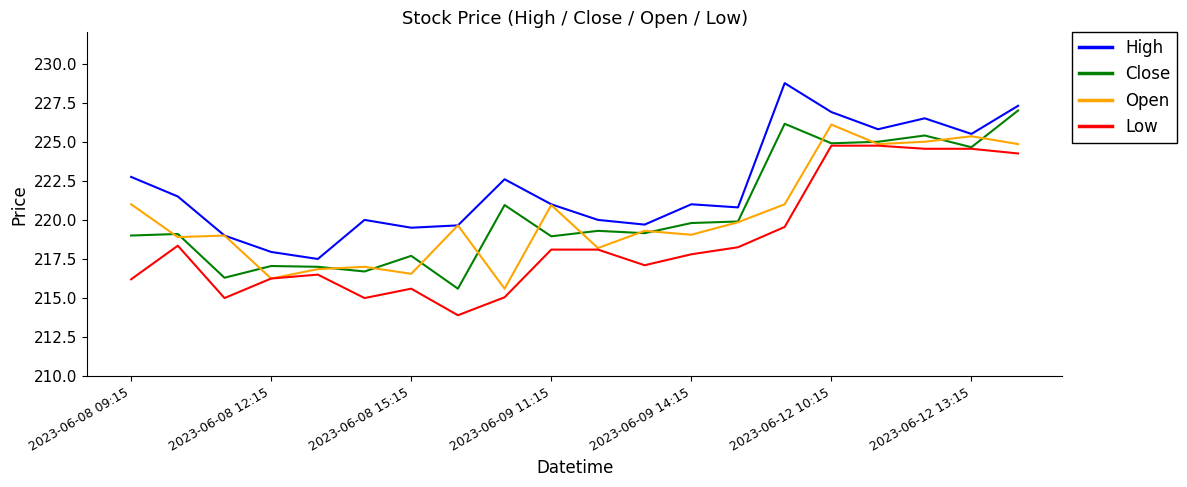

What is the greatest value displayed?

228.8